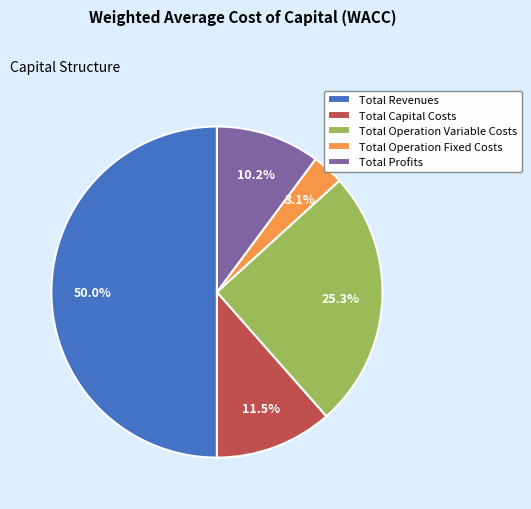

What is the ratio of the value at Total Capital Costs to the value at Total Operation Variable Costs?

0.5